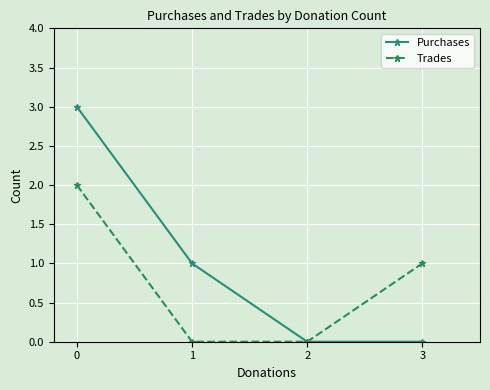

The Trades series shows 1 at 2. True or false?

False